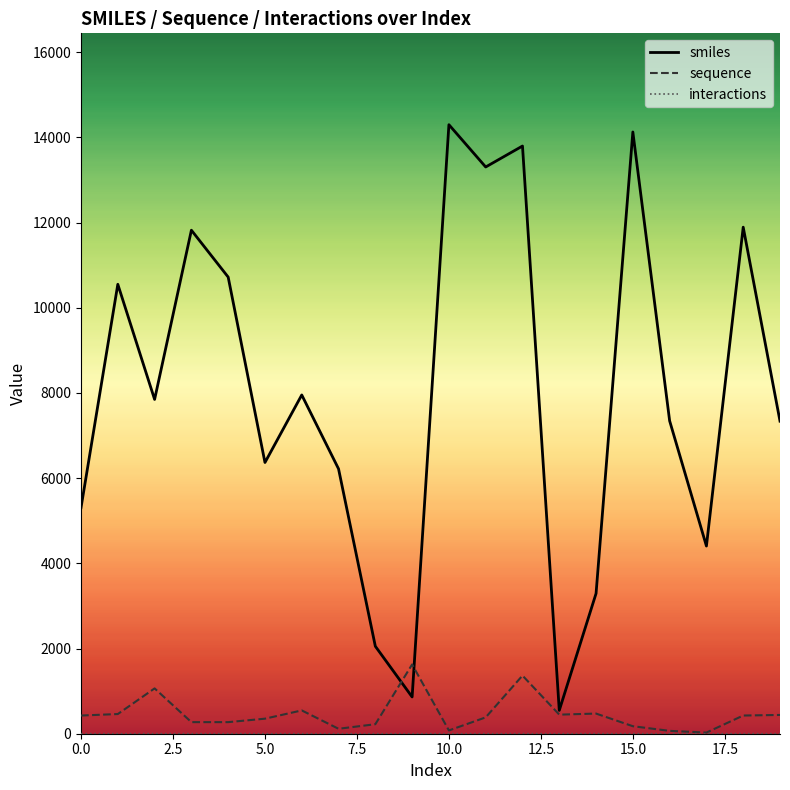

Which series has the largest total across all categories?

smiles